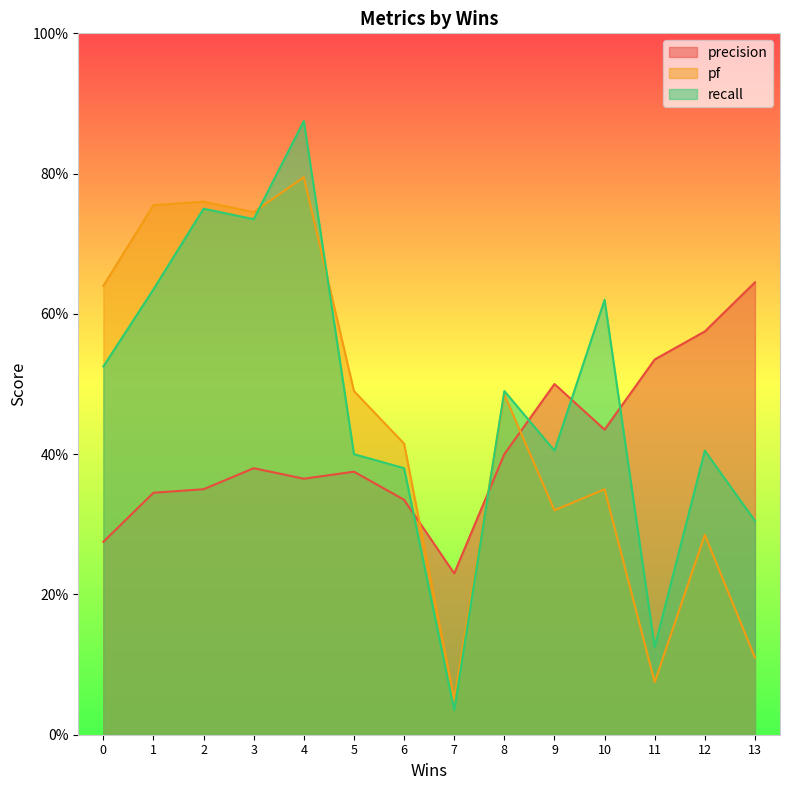

Which has a higher value, 2 or 4?

4